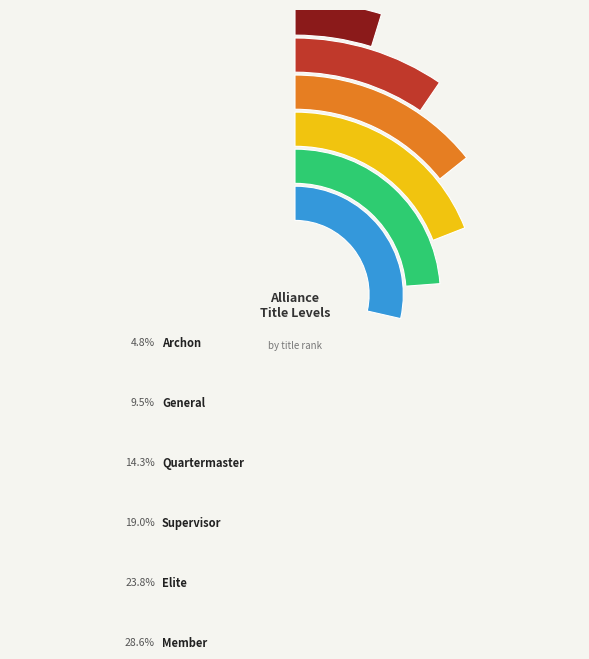

Is there a majority slice in this chart?

No